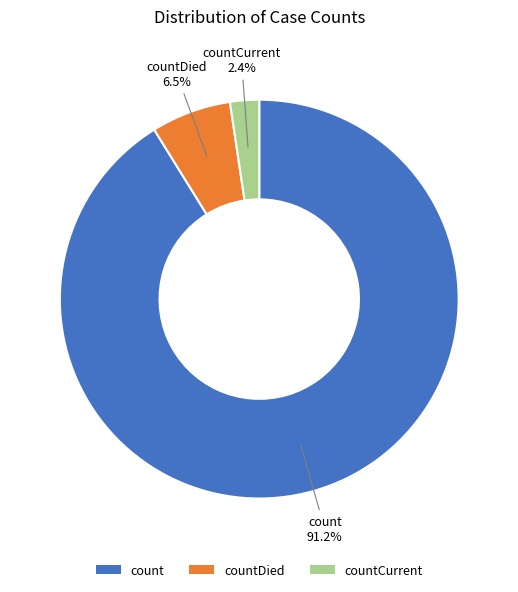

How many slices are in this pie chart?

3